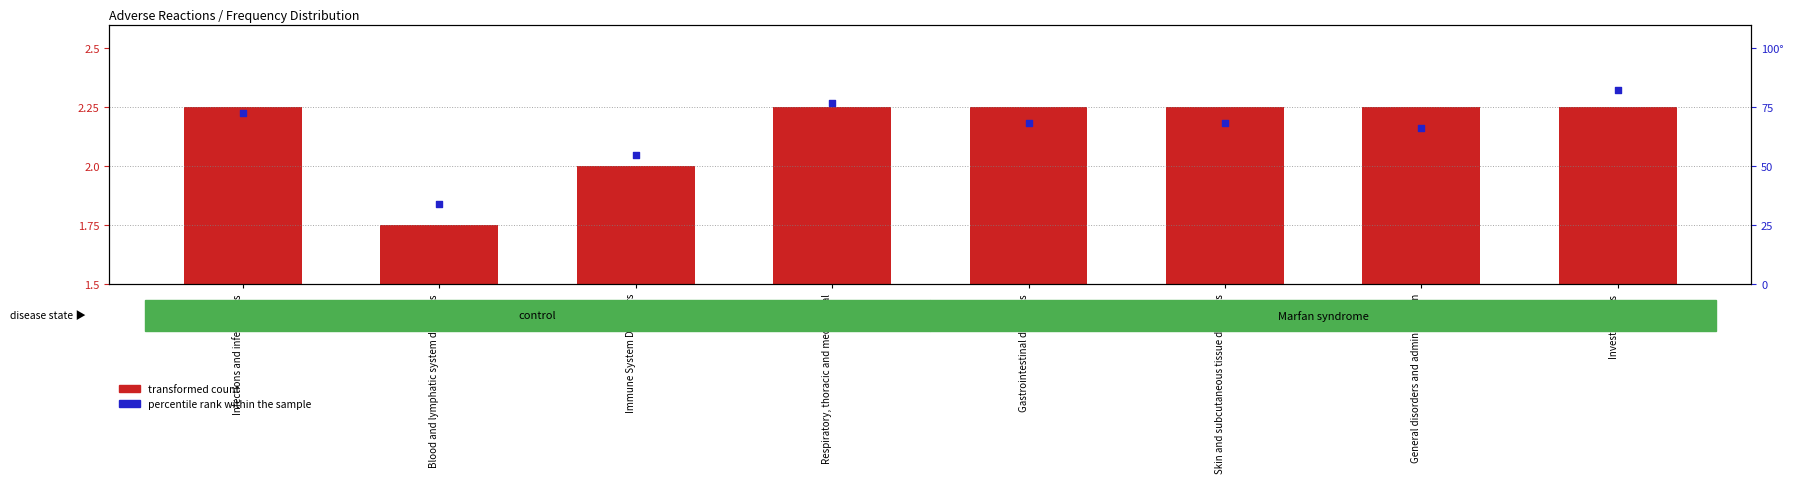

Which series has the largest total across all categories?

percentile rank within the sample